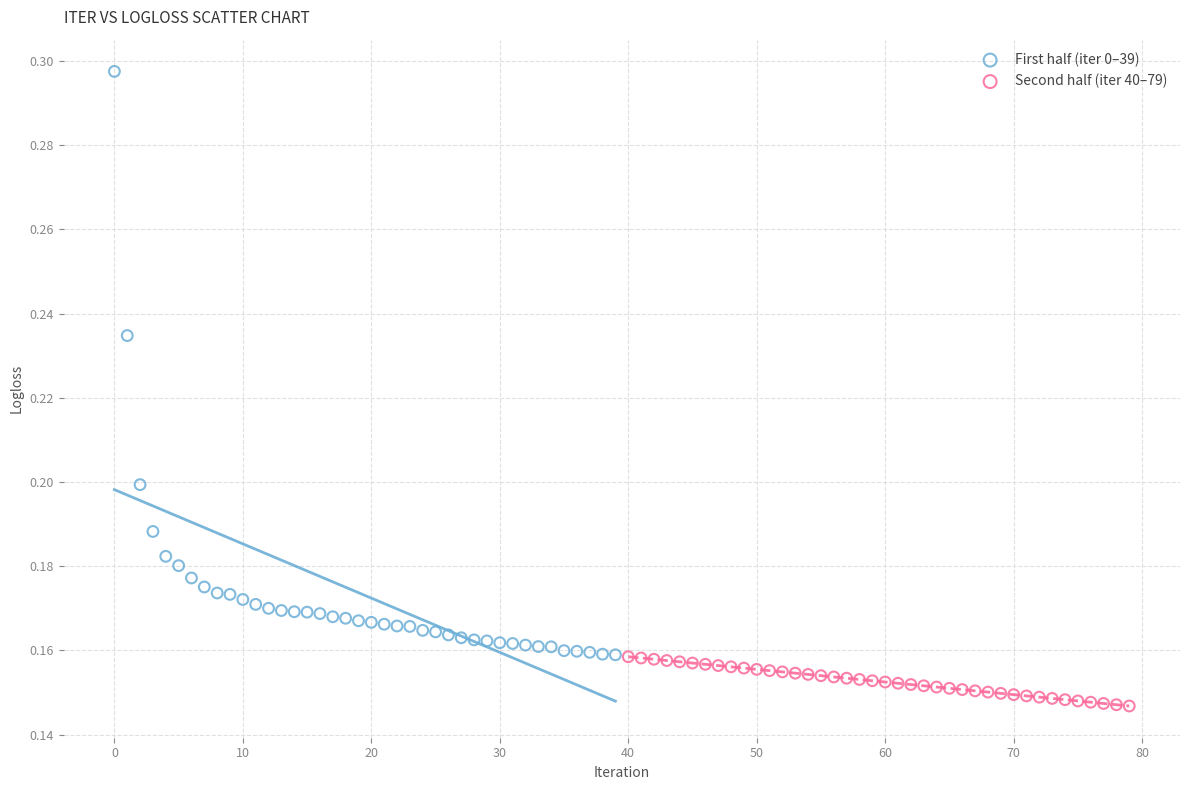

Which series has the widest spread of Y values?

First half (iter 0–39)